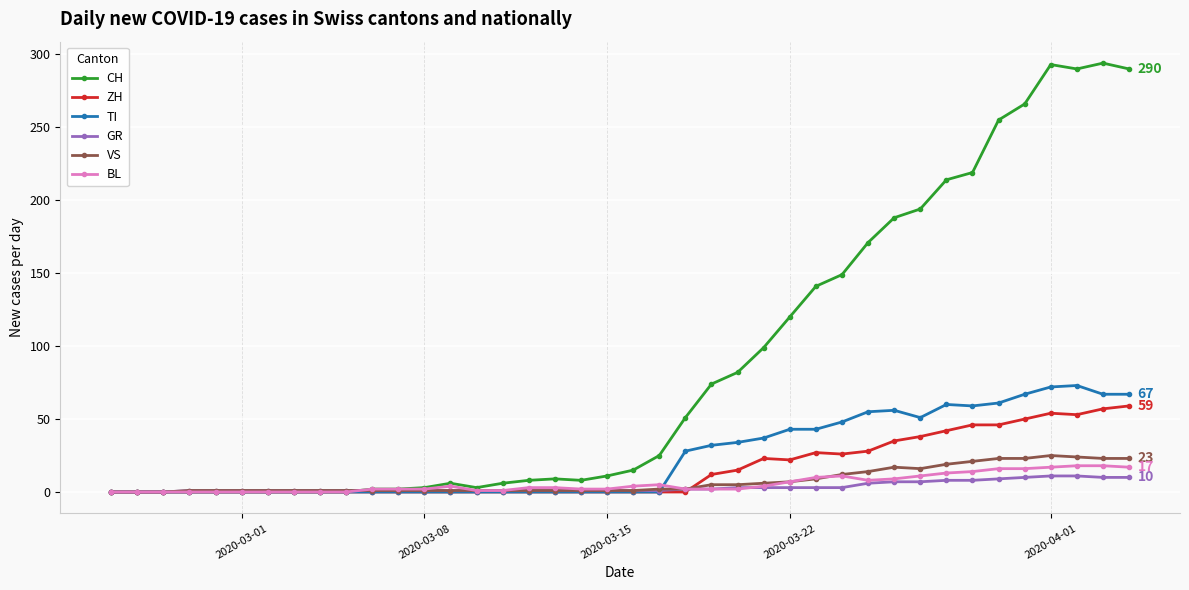

What is the value of the GR point at the 15th from the left?

1